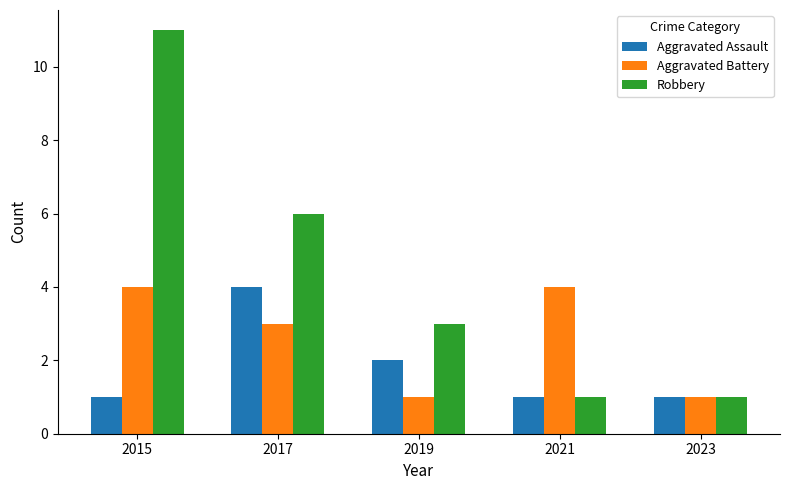

How many bars are there in each group?

3